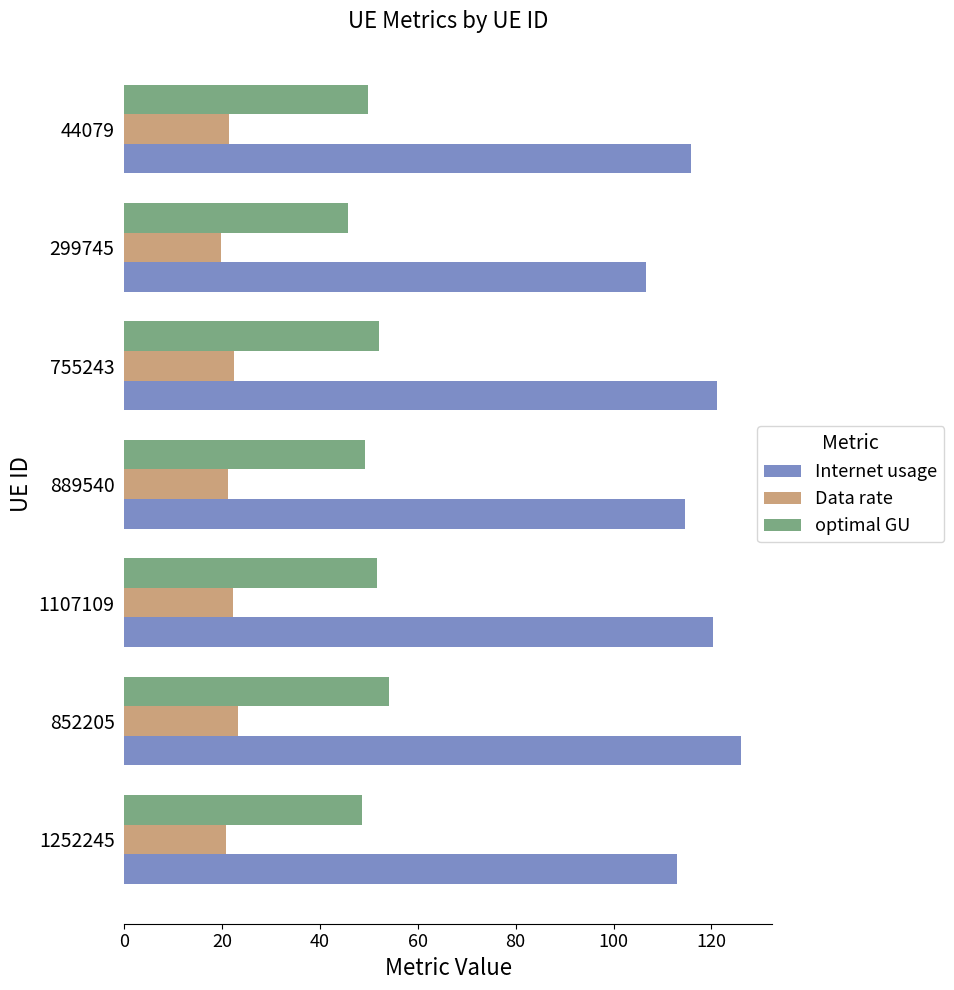

What is the difference between the second highest and second lowest values in the optimal GU series?

3.5